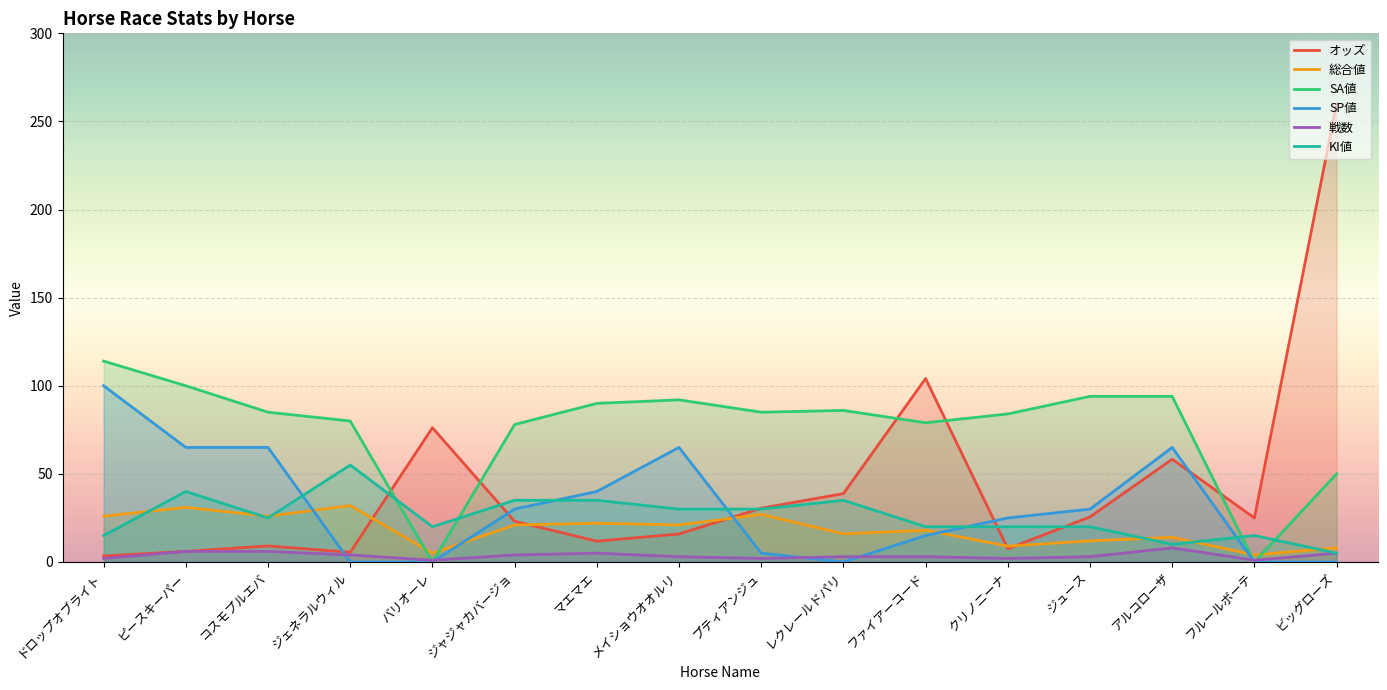

What is the label of the 2nd point from the right?

フルールボーテ